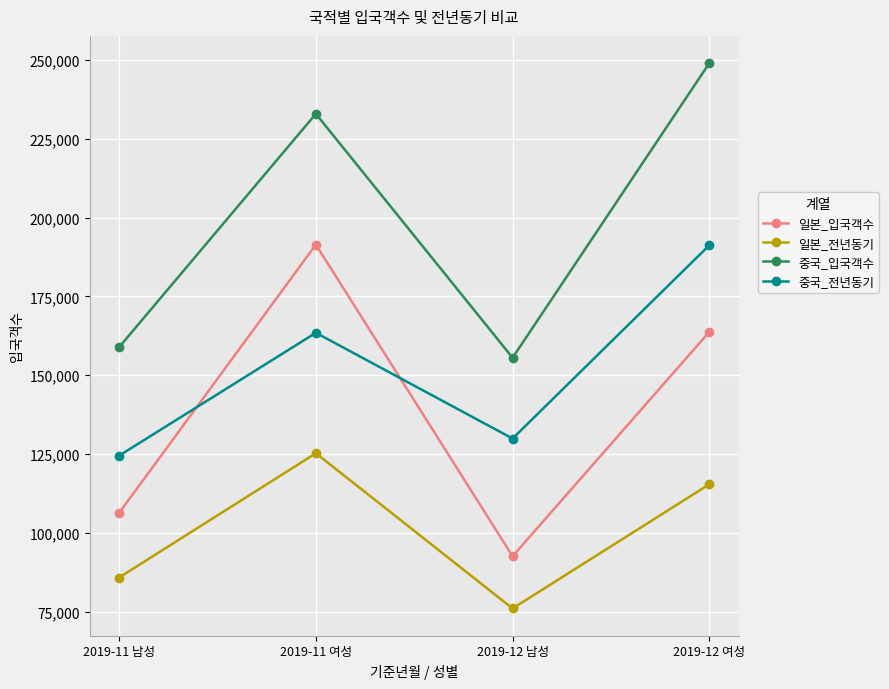

After their last crossing, which series has the higher values: 일본_입국객수 or 중국_전년동기?

중국_전년동기